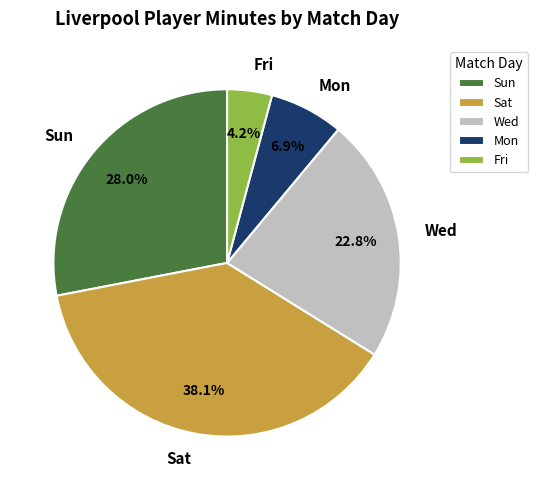

Which category has the biggest portion of the pie?

Sat